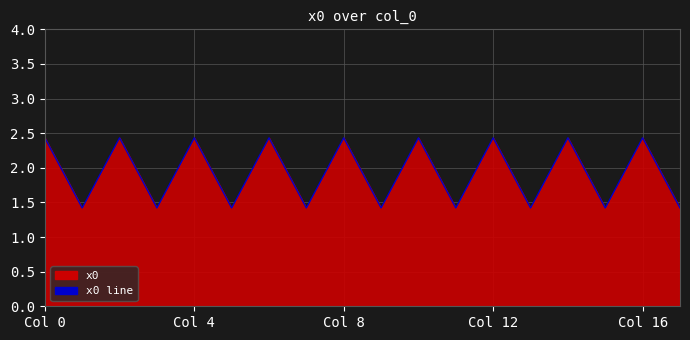

Is it true that the value at Col 8 is 2.4?

True